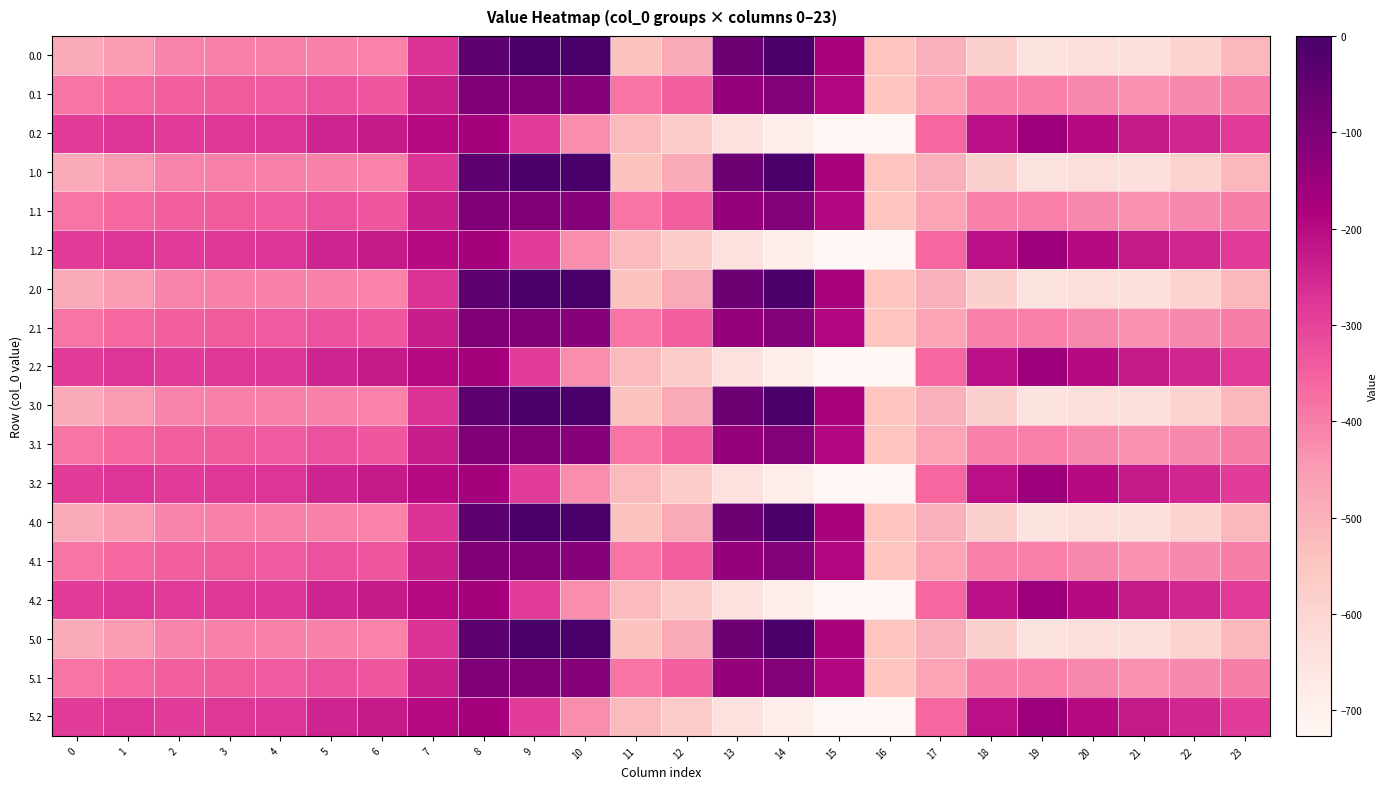

Which category has the highest value across all series?

9